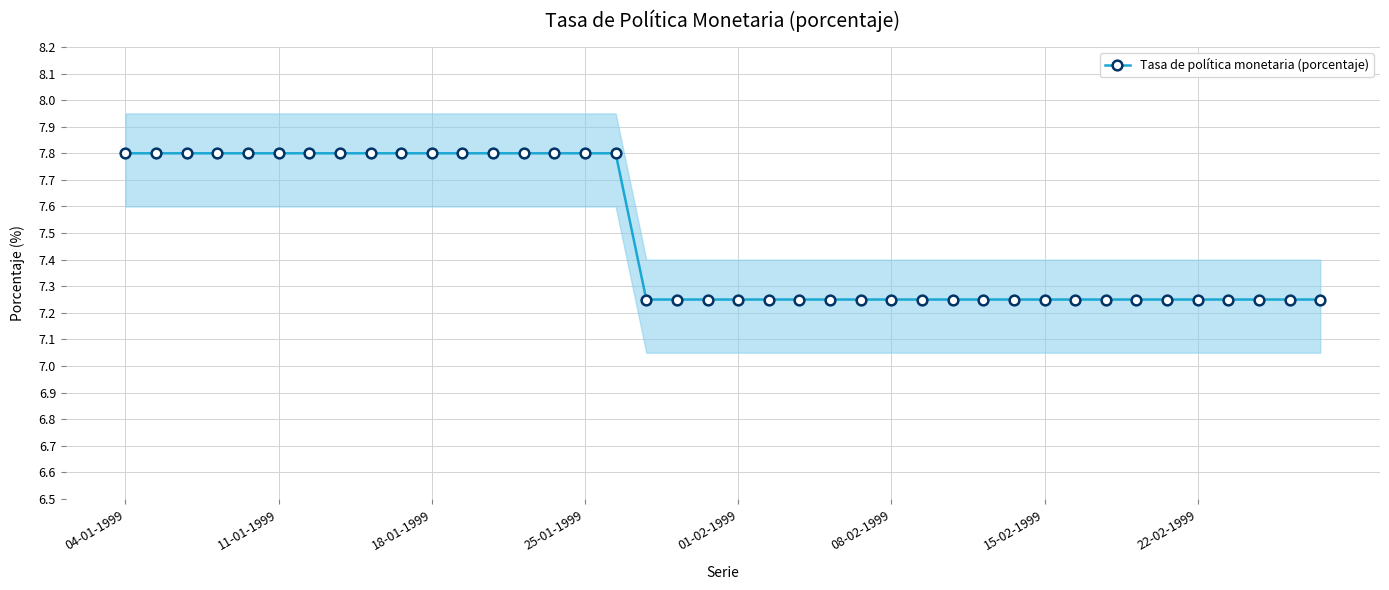

What is the difference between the maximum and minimum values?

0.5